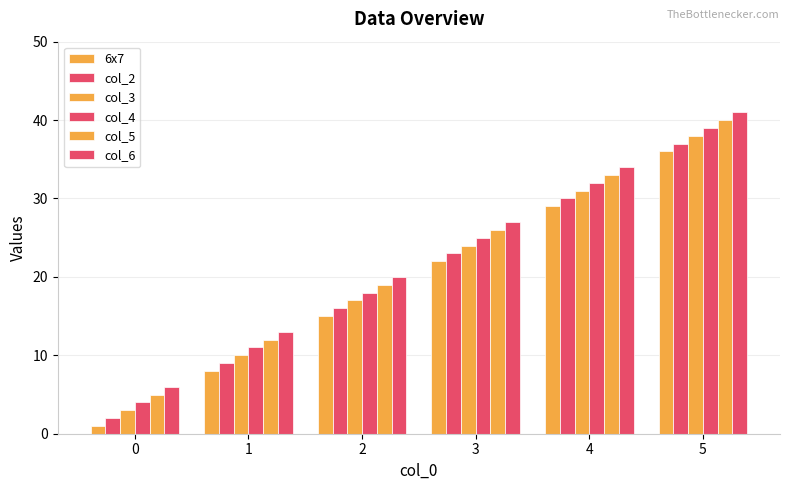

Count the 6x7 values in the range 8 to 29.

4